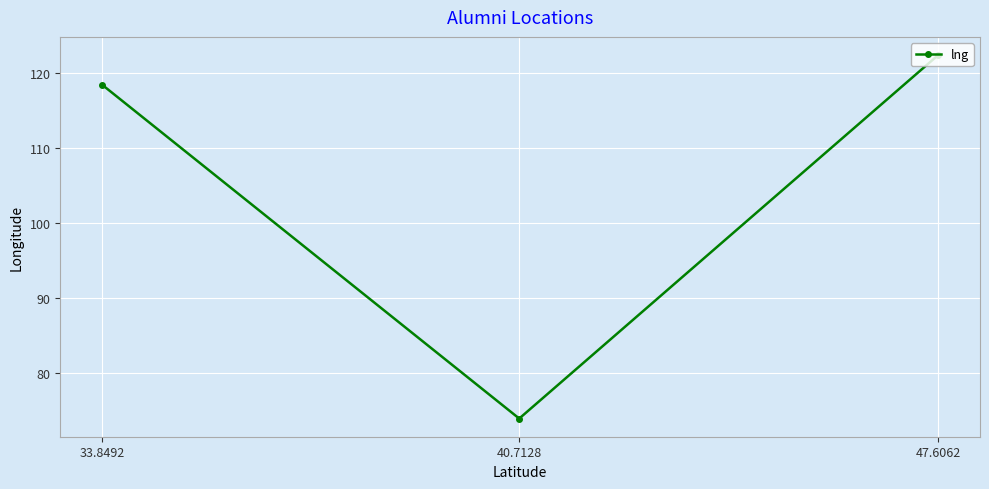

At which label is the value closest to 98?

33.8492